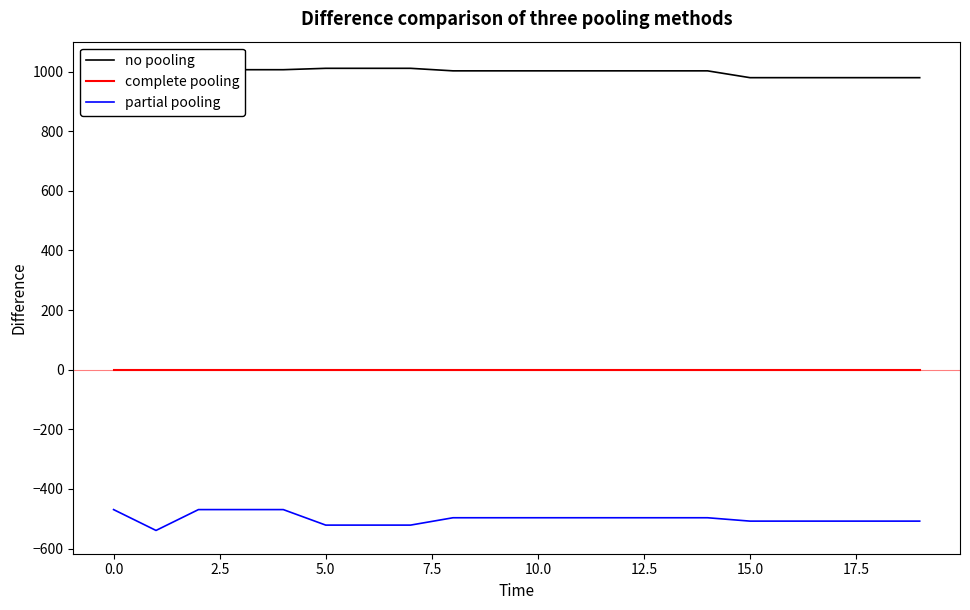

Is it true that complete pooling equals 0.0 at 10.0?

True